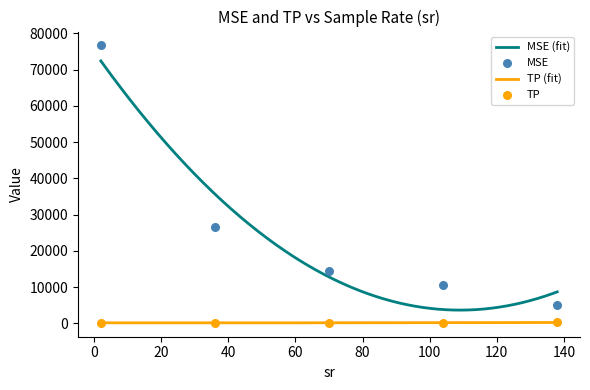

What is the total value across all series at 12?

14675.2